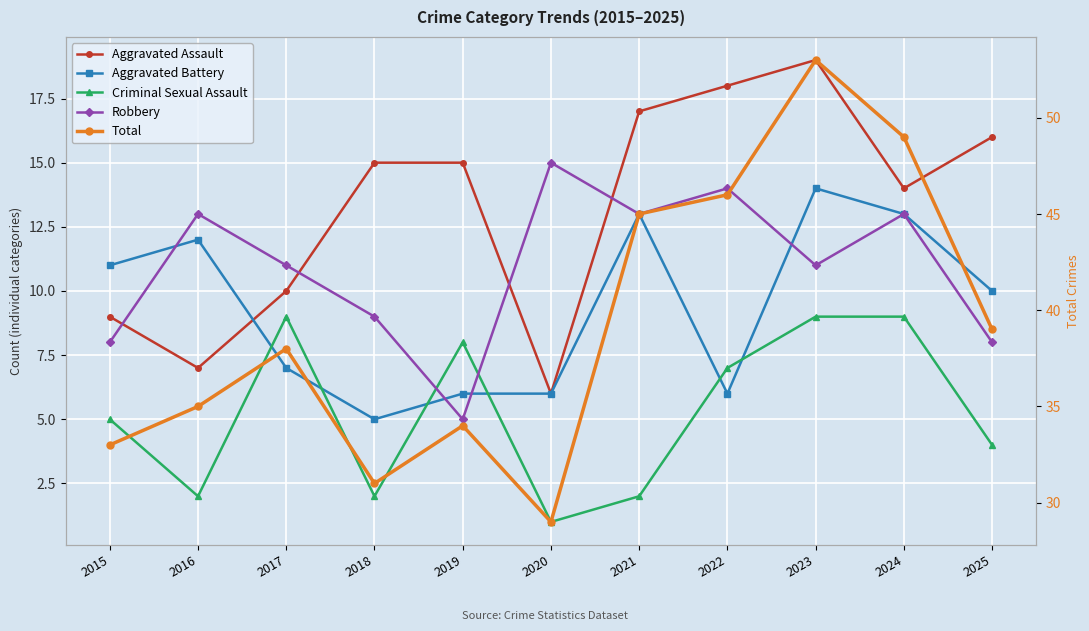

Rank the categories by Robbery value from lowest to highest.

2019, 2015, 2025, 2018, 2017, 2023, 2016, 2021, 2024, 2022, 2020